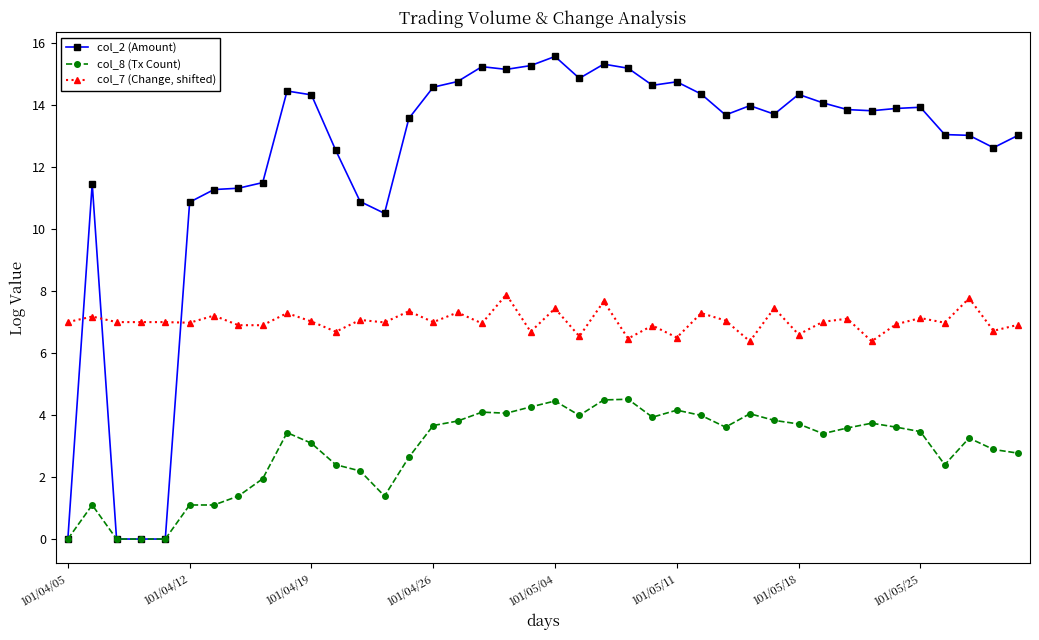

What is the sum of all col_2 (Amount) values?

489.5